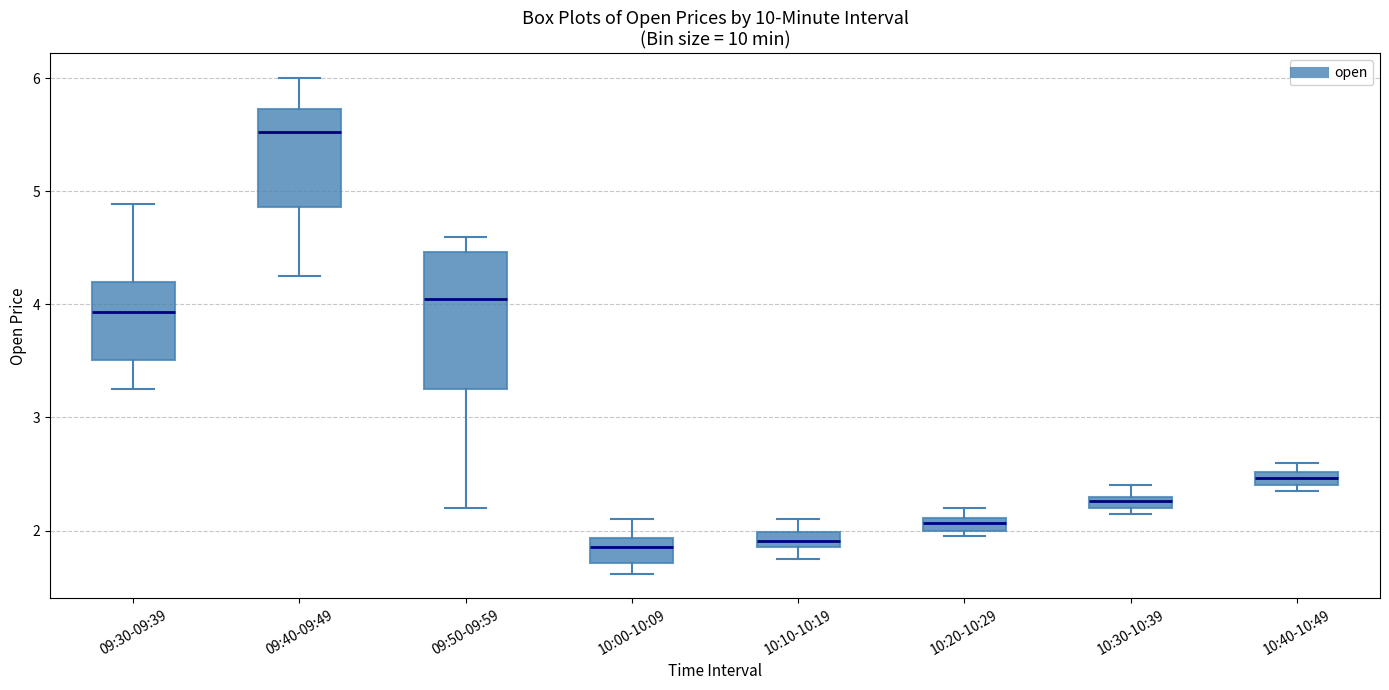

Which box is the tallest, from its lower edge to its upper edge?

09:50-09:59